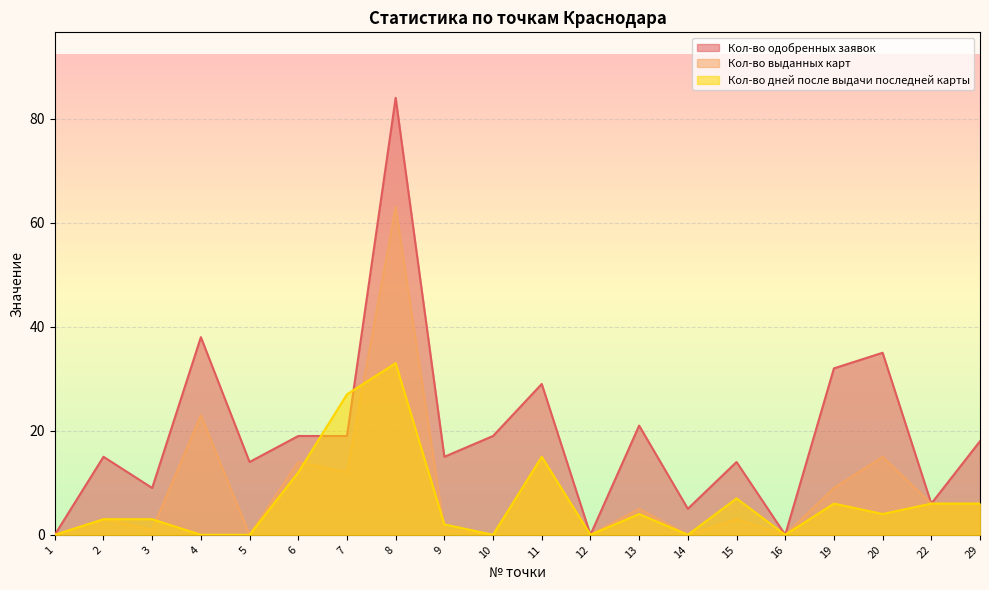

Which series has the largest range (max minus min)?

Кол-во одобренных заявок